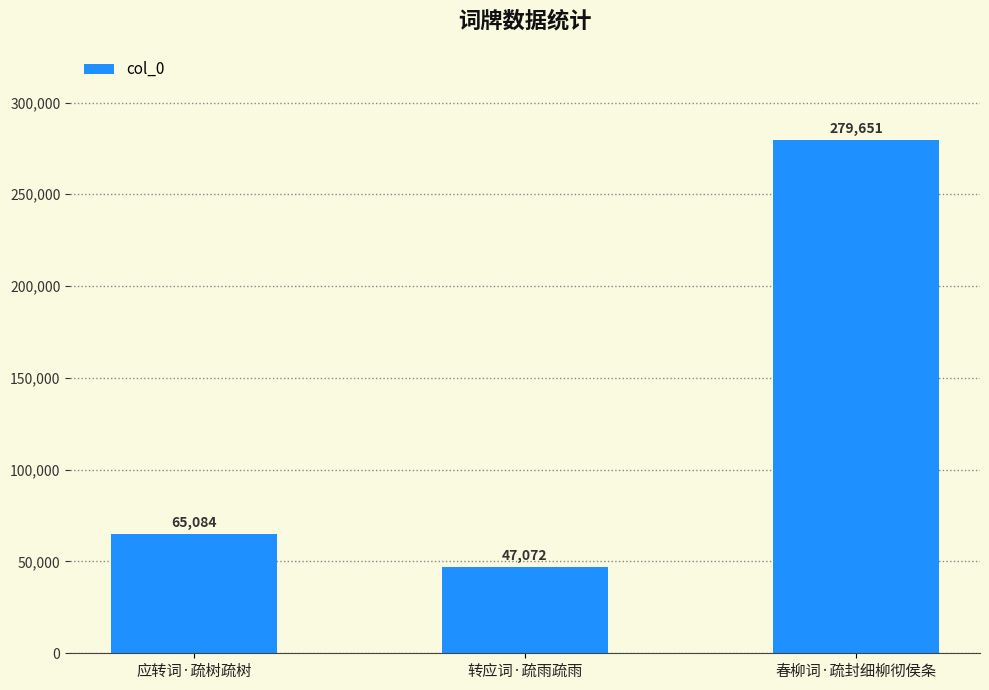

Reading left to right, list all the values displayed in this chart.

应转词·疏树疏树=65084	转应词·疏雨疏雨=47072	春柳词·疏封细柳彻侯条=279651